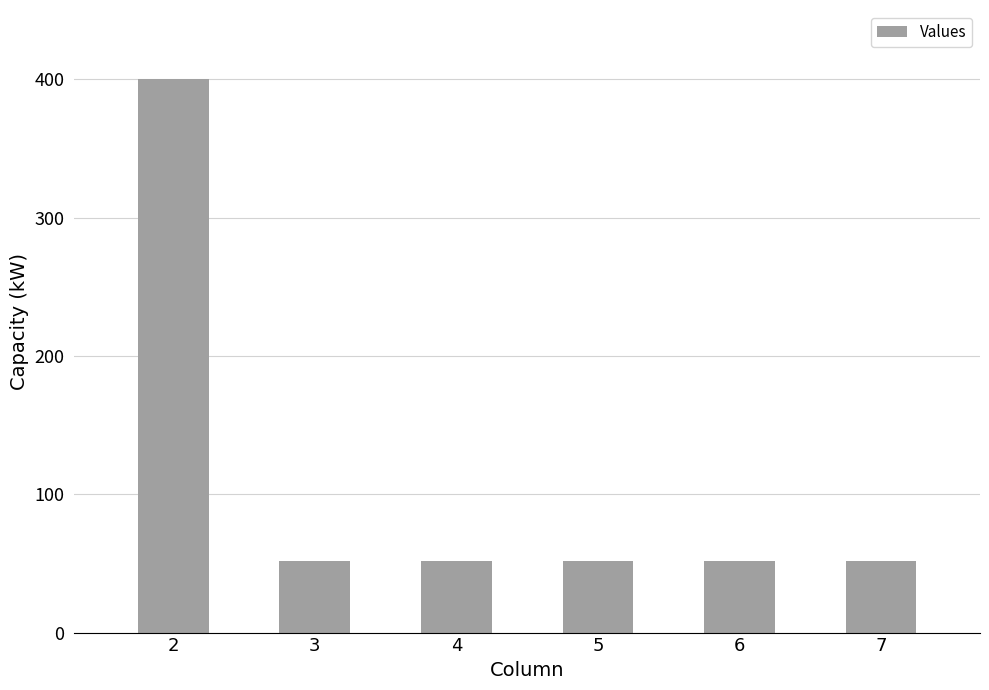

What is the average value?

110